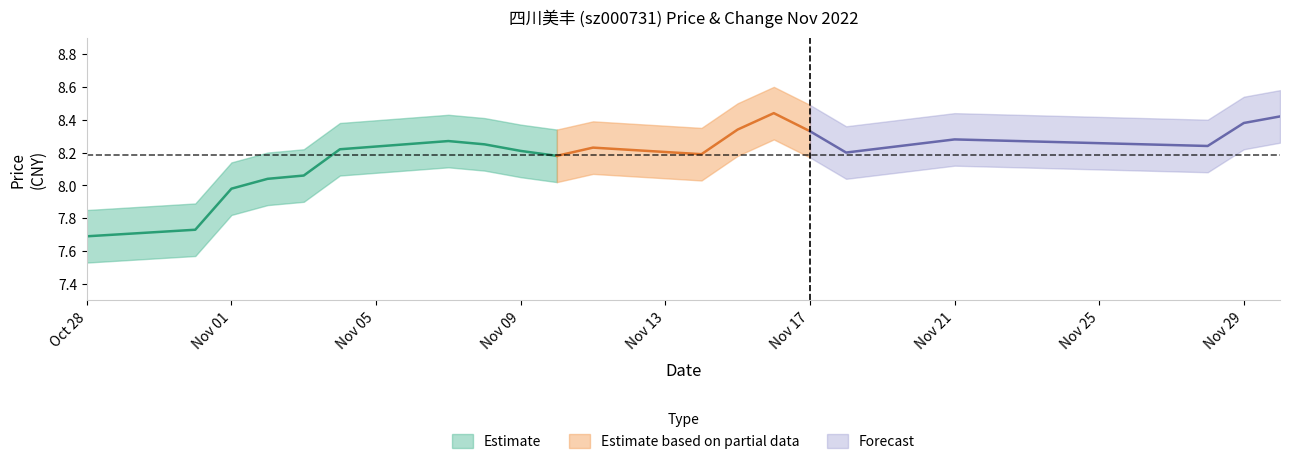

What is the label of the 7th point from the left?

2022-11-07